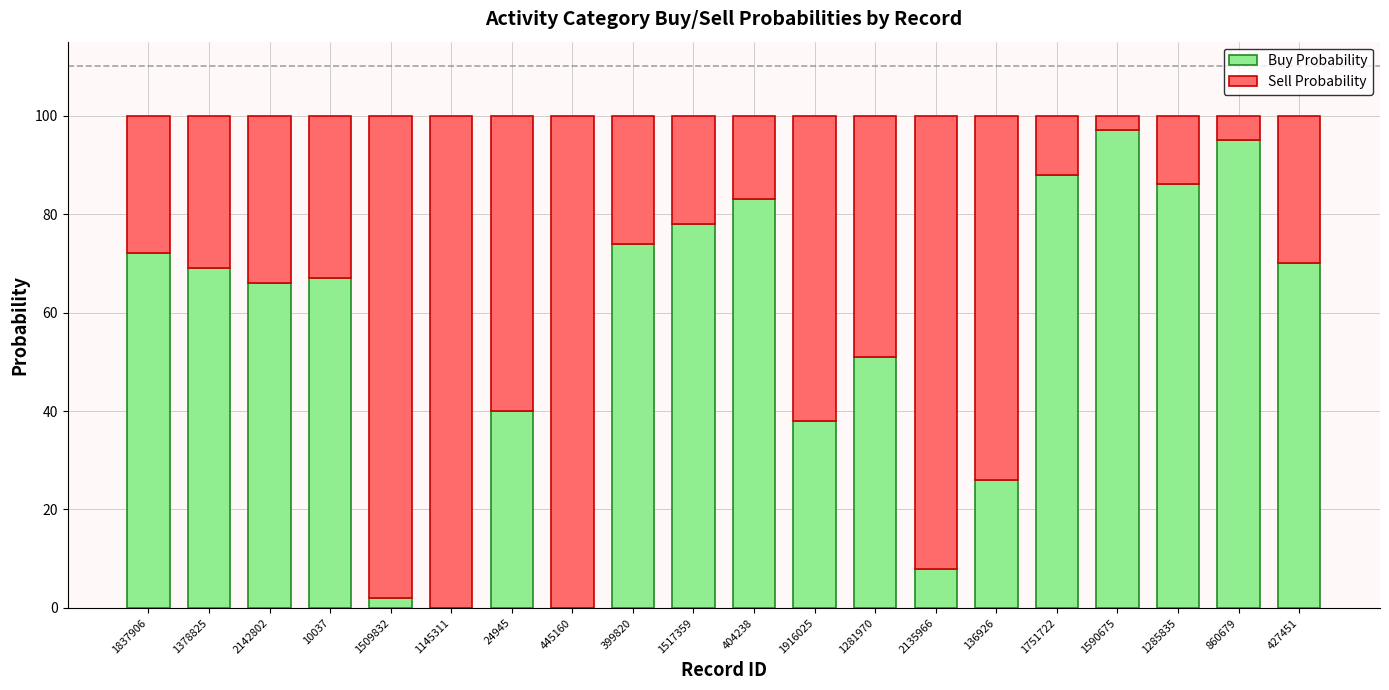

The value of Buy Probability at 1751722 is 88. True or false?

True